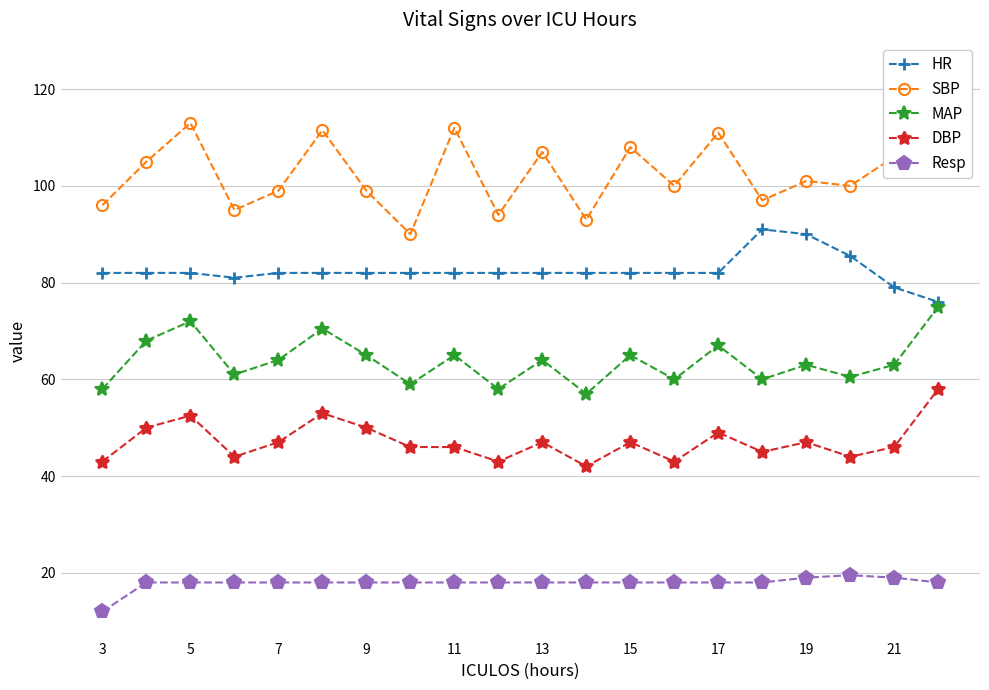

True or false: DBP and HR intersect in this chart.

False